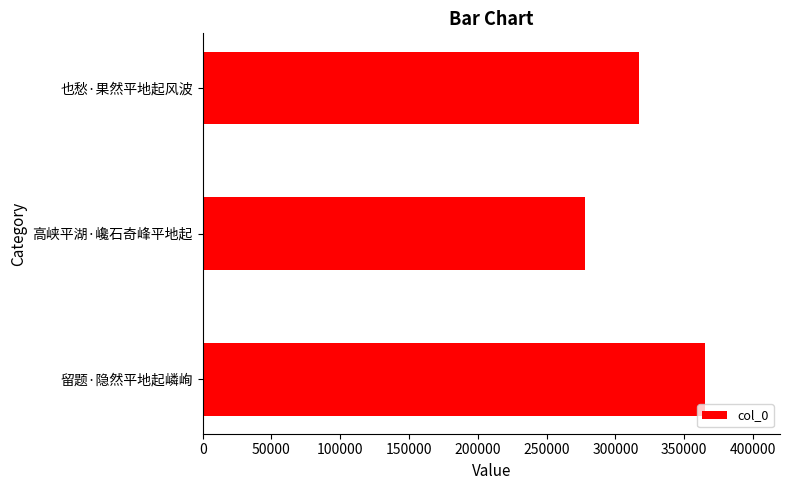

The chart shows a value of 277548 at 高峡平湖·巉石奇峰平地起. True or false?

True